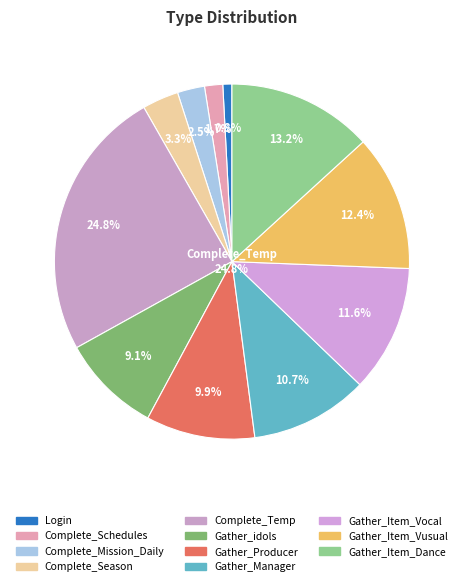

Which slice is the smallest?

Login